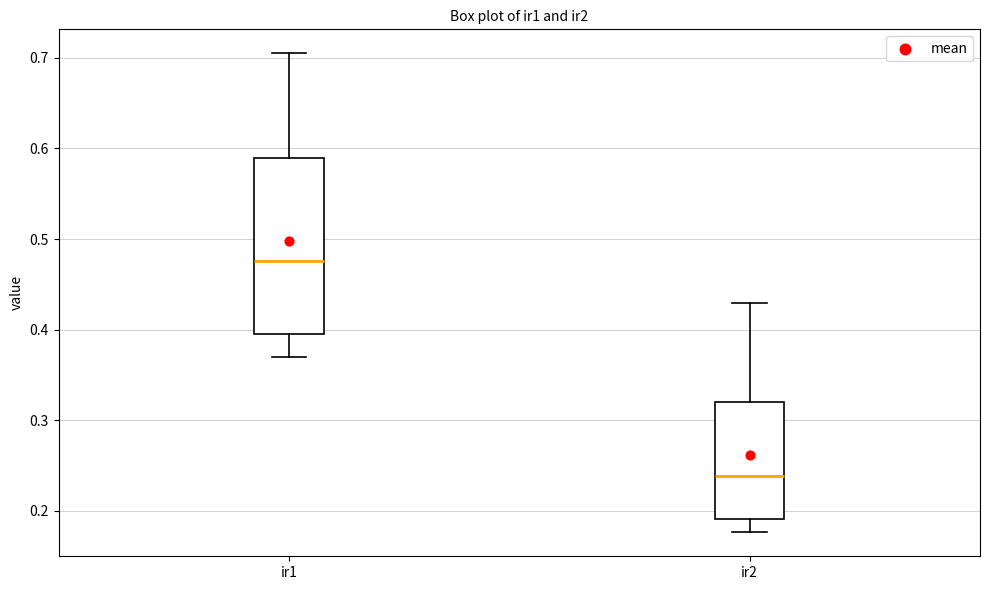

Which box's median line is the highest?

ir1